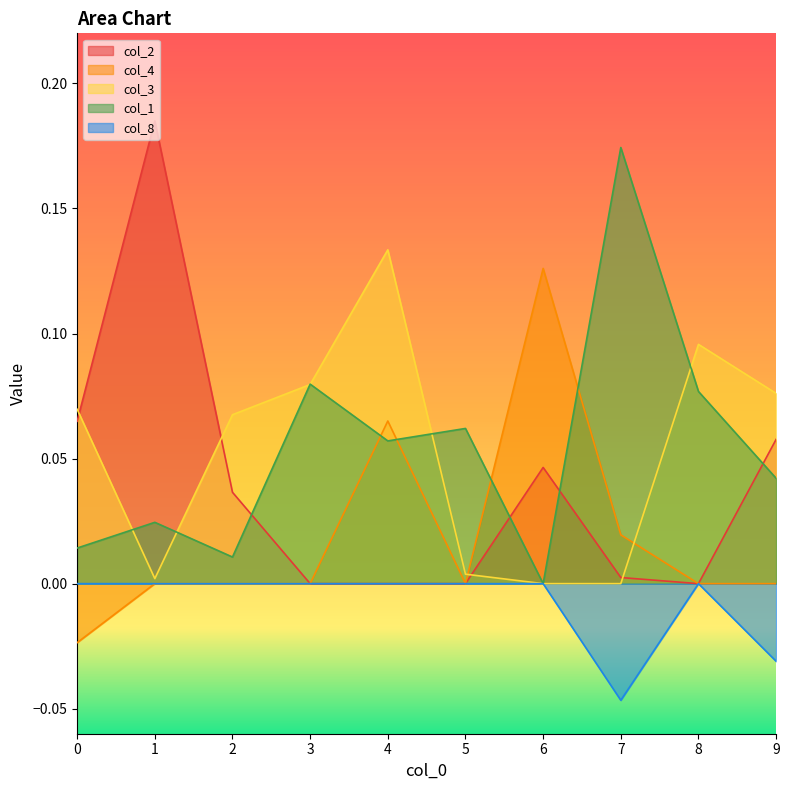

Is it true that col_1 equals 0.0 at 1?

False